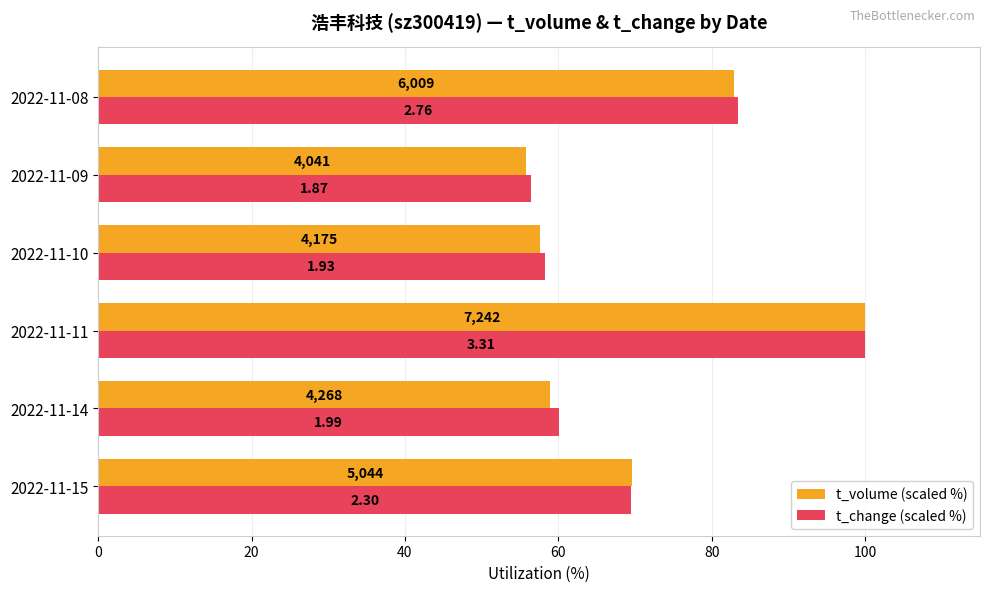

What are all the series names shown in the legend?

t_volume (scaled %), t_change (scaled %)